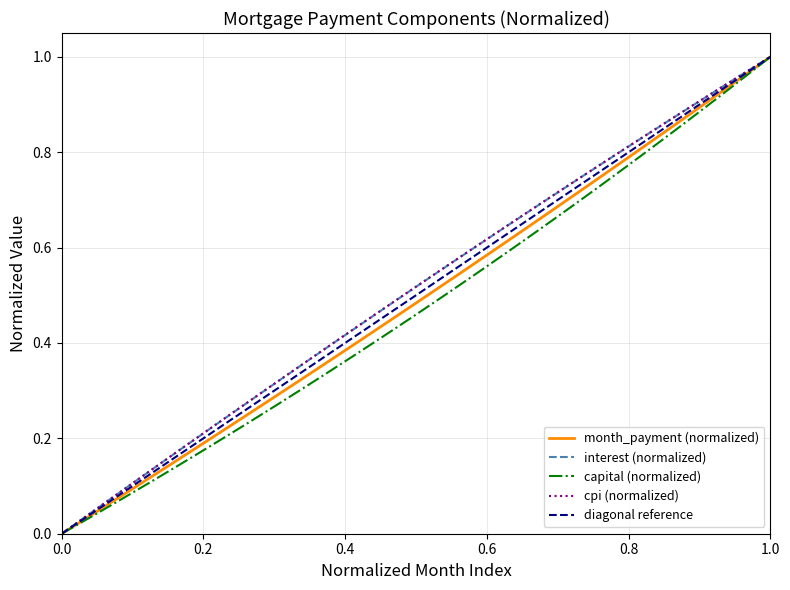

True or false: month_payment and interest cross at least once.

False